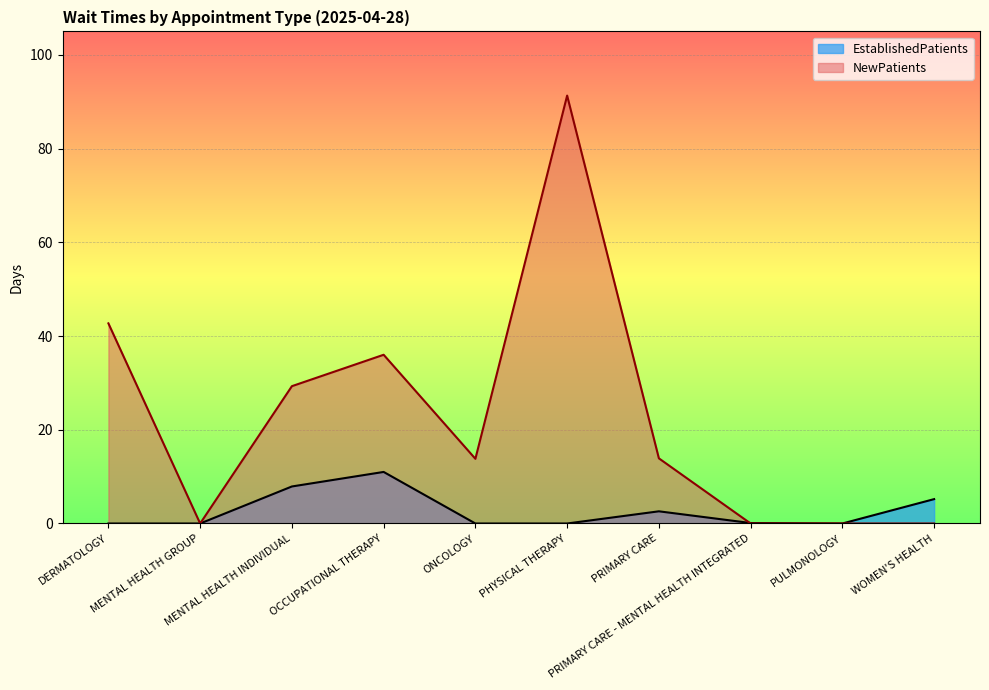

What is the difference between the NewPatients values at MENTAL HEALTH GROUP and PRIMARY CARE?

13.9